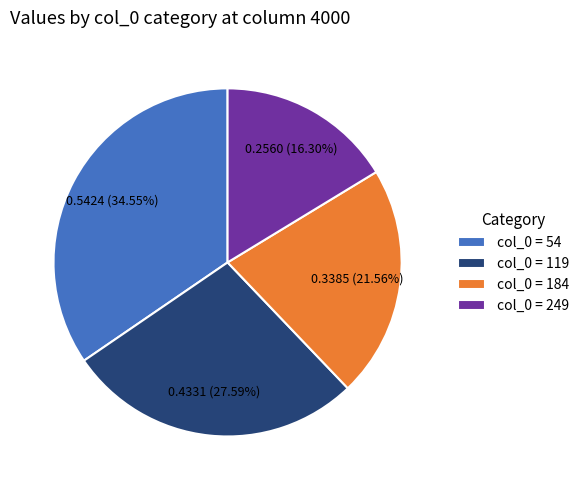

Is there any slice that represents more than half of the pie?

No